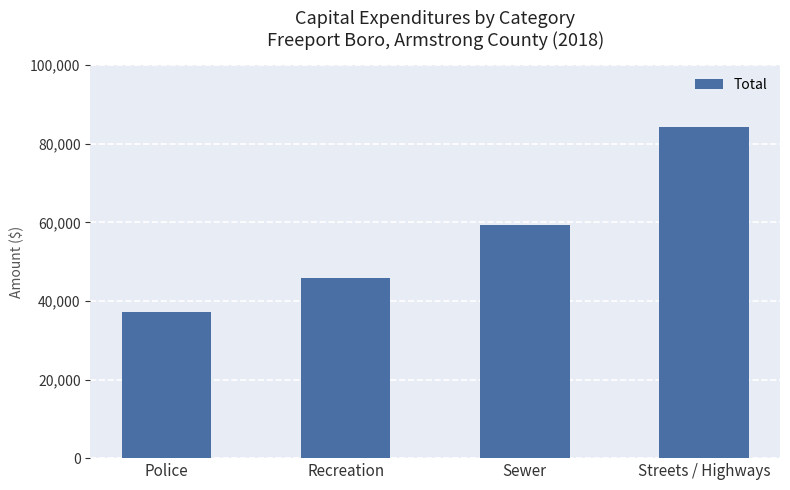

Rank the categories by value from lowest to highest.

Police, Recreation, Sewer, Streets / Highways